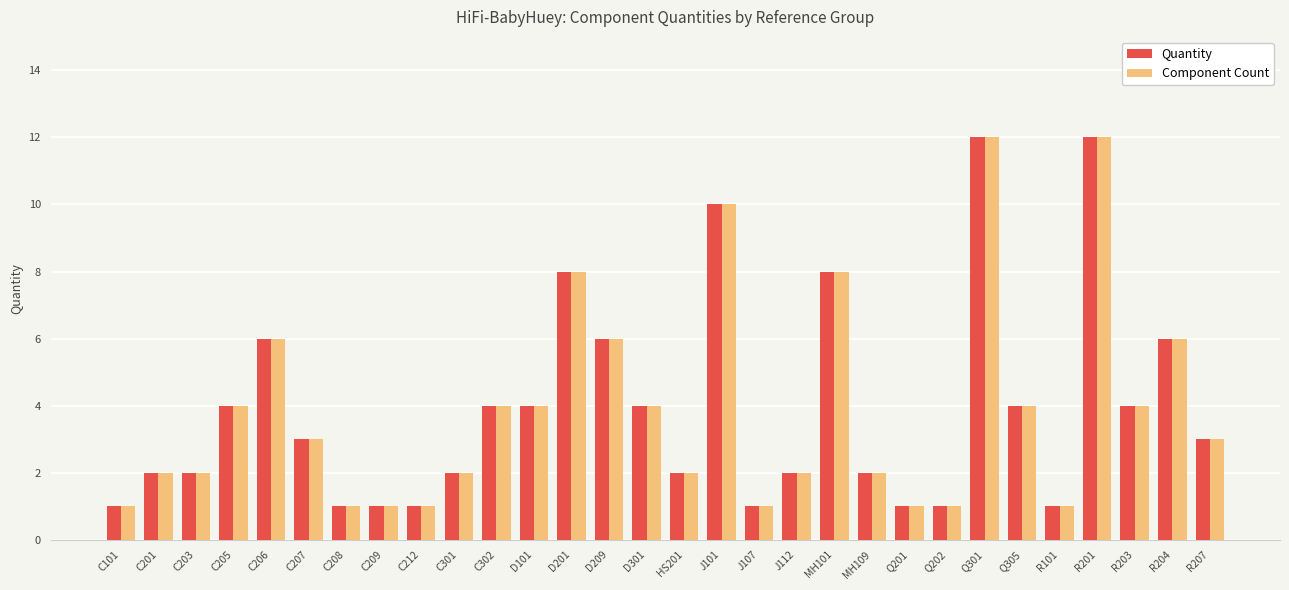

Reading left to right, transcribe all the data shown in this chart.

Quantity: C101=1	C201=2	C203=2	C205=4	C206=6	C207=3	C208=1	C209=1	C212=1	C301=2	C302=4	D101=4	D201=8	D209=6	D301=4	HS201=2	J101=10	J107=1	J112=2	MH101=8	MH109=2	Q201=1	Q202=1	Q301=12	Q305=4	R101=1	R201=12	R203=4	R204=6	R207=3
Component Count: C101=1	C201=2	C203=2	C205=4	C206=6	C207=3	C208=1	C209=1	C212=1	C301=2	C302=4	D101=4	D201=8	D209=6	D301=4	HS201=2	J101=10	J107=1	J112=2	MH101=8	MH109=2	Q201=1	Q202=1	Q301=12	Q305=4	R101=1	R201=12	R203=4	R204=6	R207=3